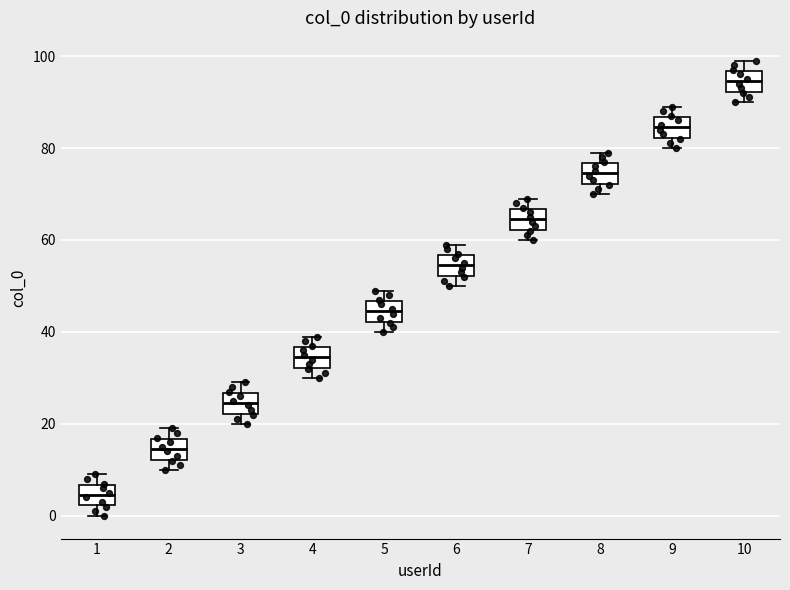

Reading left to right, transcribe this box plot: for each box, give where its median line is, the range the box spans, and where its two whiskers end, as read against the y-axis. The values are not printed on the chart, so give them approximately, as read against the axis.

1: median 4, box 2 to 6, whiskers 0 to 10
2: median 14, box 12 to 16, whiskers 10 to 20
3: median 24, box 22 to 26, whiskers 20 to 30
4: median 34, box 32 to 36, whiskers 30 to 40
5: median 44, box 42 to 46, whiskers 40 to 50
6: median 54, box 52 to 56, whiskers 50 to 60
7: median 64, box 62 to 66, whiskers 60 to 70
8: median 74, box 72 to 76, whiskers 70 to 80
9: median 84, box 82 to 86, whiskers 80 to 90
10: median 94, box 92 to 96, whiskers 90 to 100